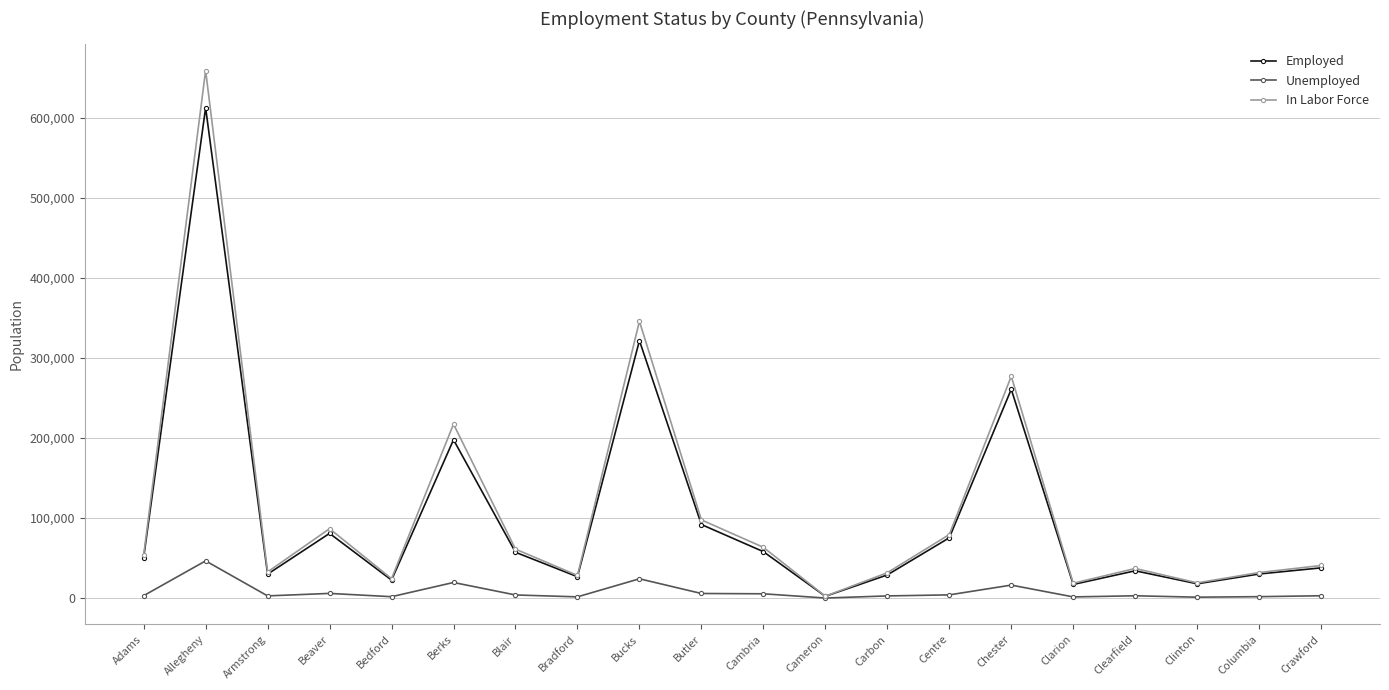

What is the maximum value shown in the chart?

658754